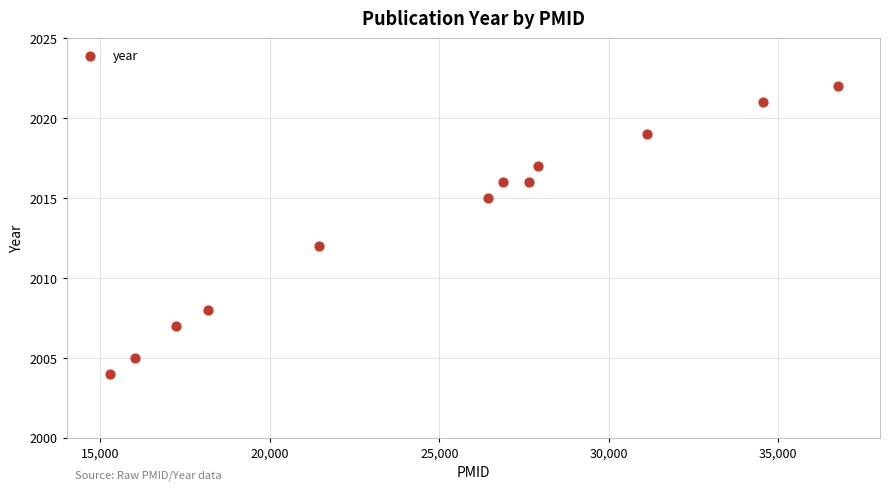

What Y value in the scatter plot is closest to 2013?

2012